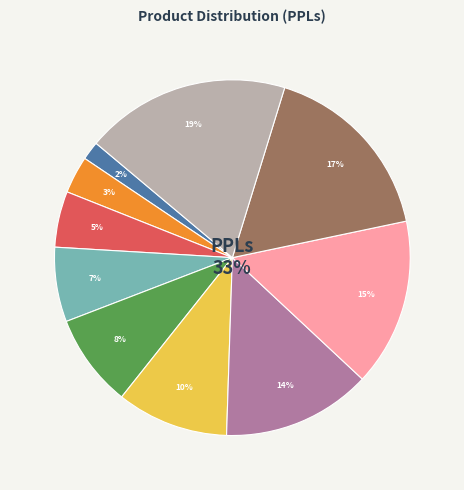

To the nearest percent, what is the combined percentage of Bke Edorphine and Bike Gometws 7.3?

15%